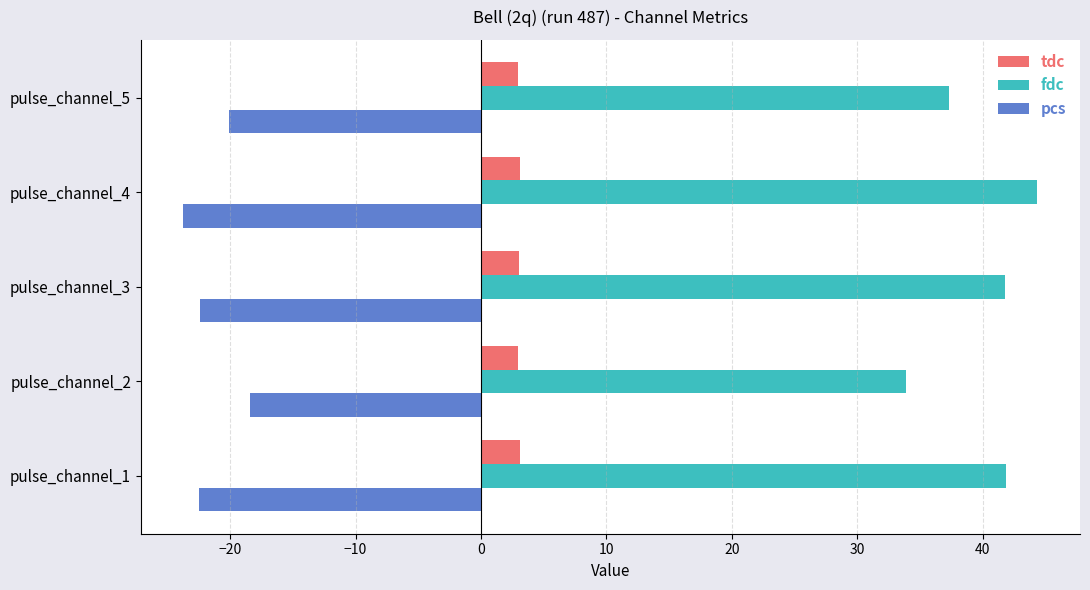

What is the average value of the tdc series?

3.0